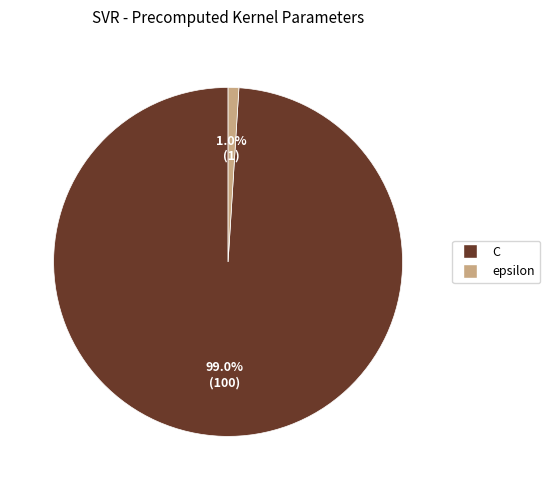

What is the total percentage of C and epsilon?

100.0%